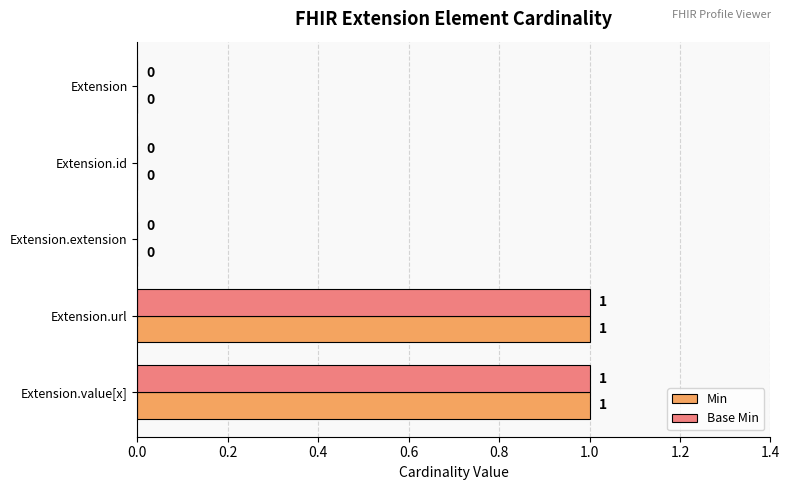

How many Min values are between 0 and 1?

5